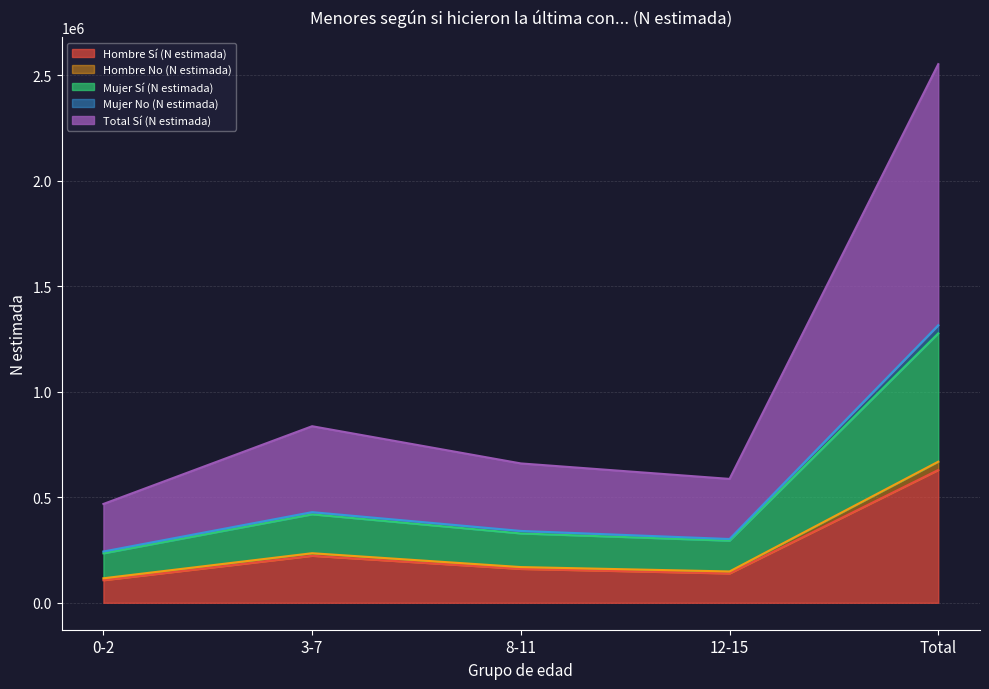

What are all the series names shown in the legend?

Hombre Sí (N estimada), Hombre No (N estimada), Mujer Sí (N estimada), Mujer No (N estimada), Total Sí (N estimada)